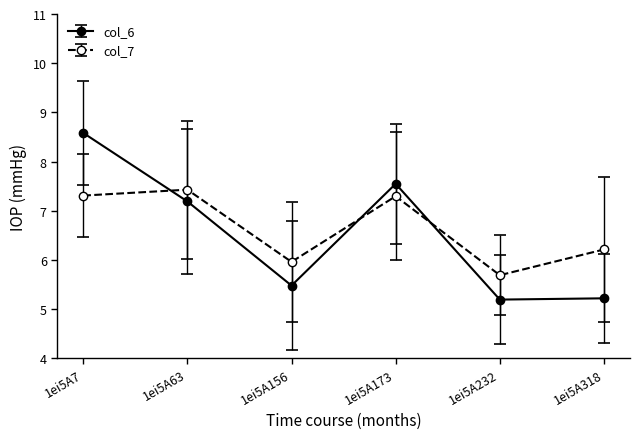

What is the value of the col_6 point at the 3rd from the left?

5.5